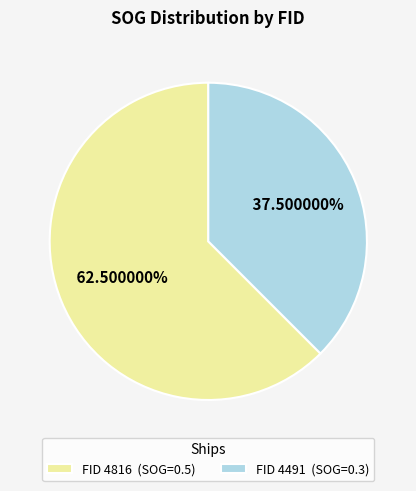

Count the number of slices in the pie.

2